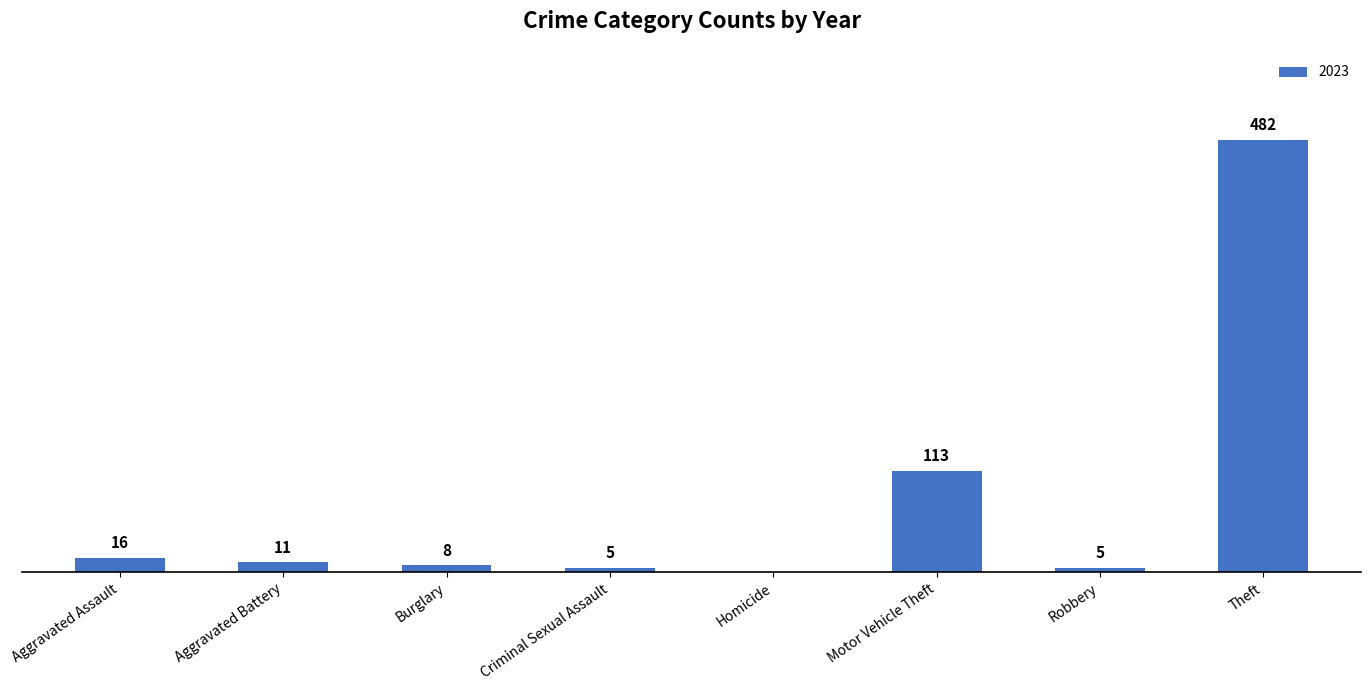

Where is the data nearest to the value 241?

Motor Vehicle Theft